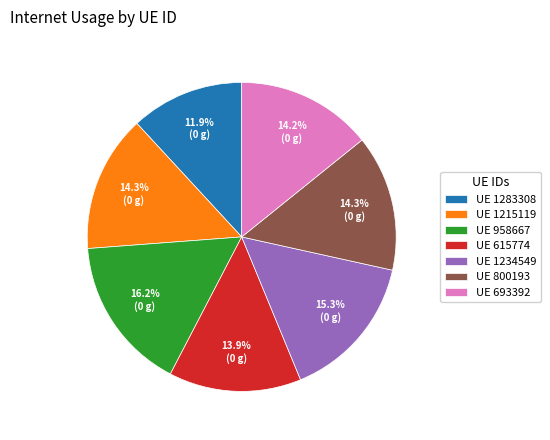

Which slice is the smallest?

UE 1283308